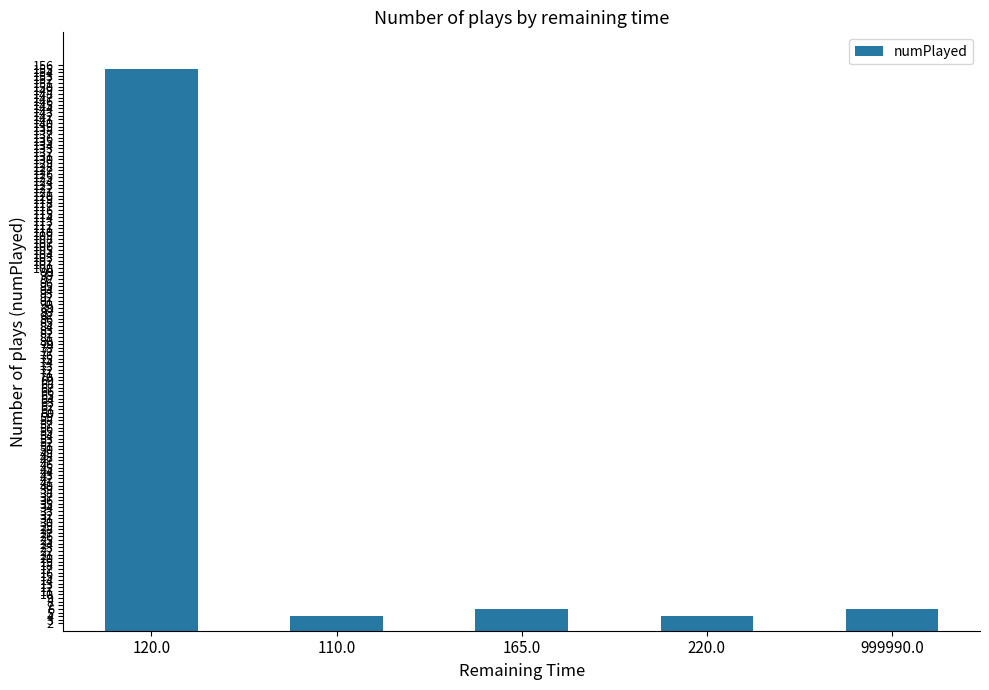

Reading left to right, transcribe all the data shown in this chart.

120.0=155	110.0=4	165.0=6	220.0=4	999990.0=6